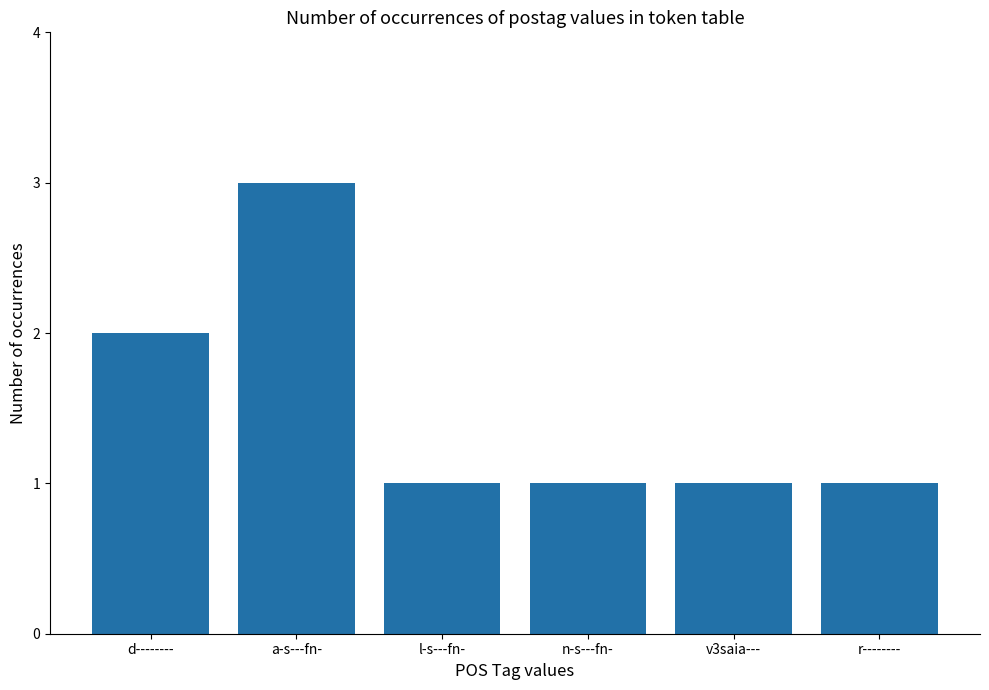

What is the minimum value shown in the chart?

1